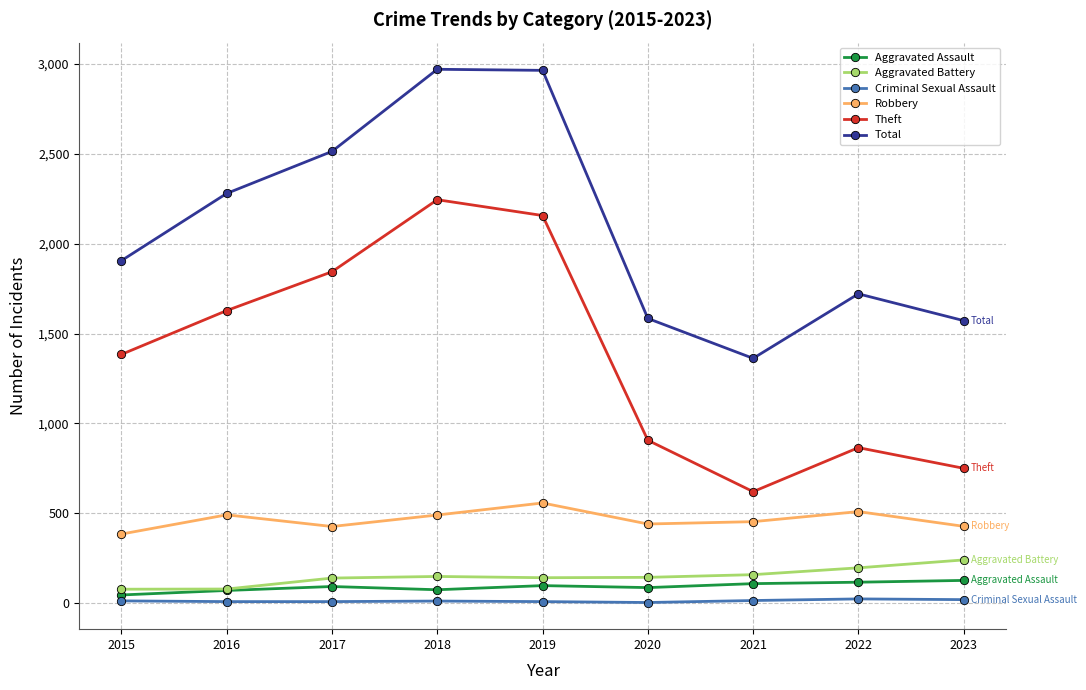

How many series are shown in this chart?

6